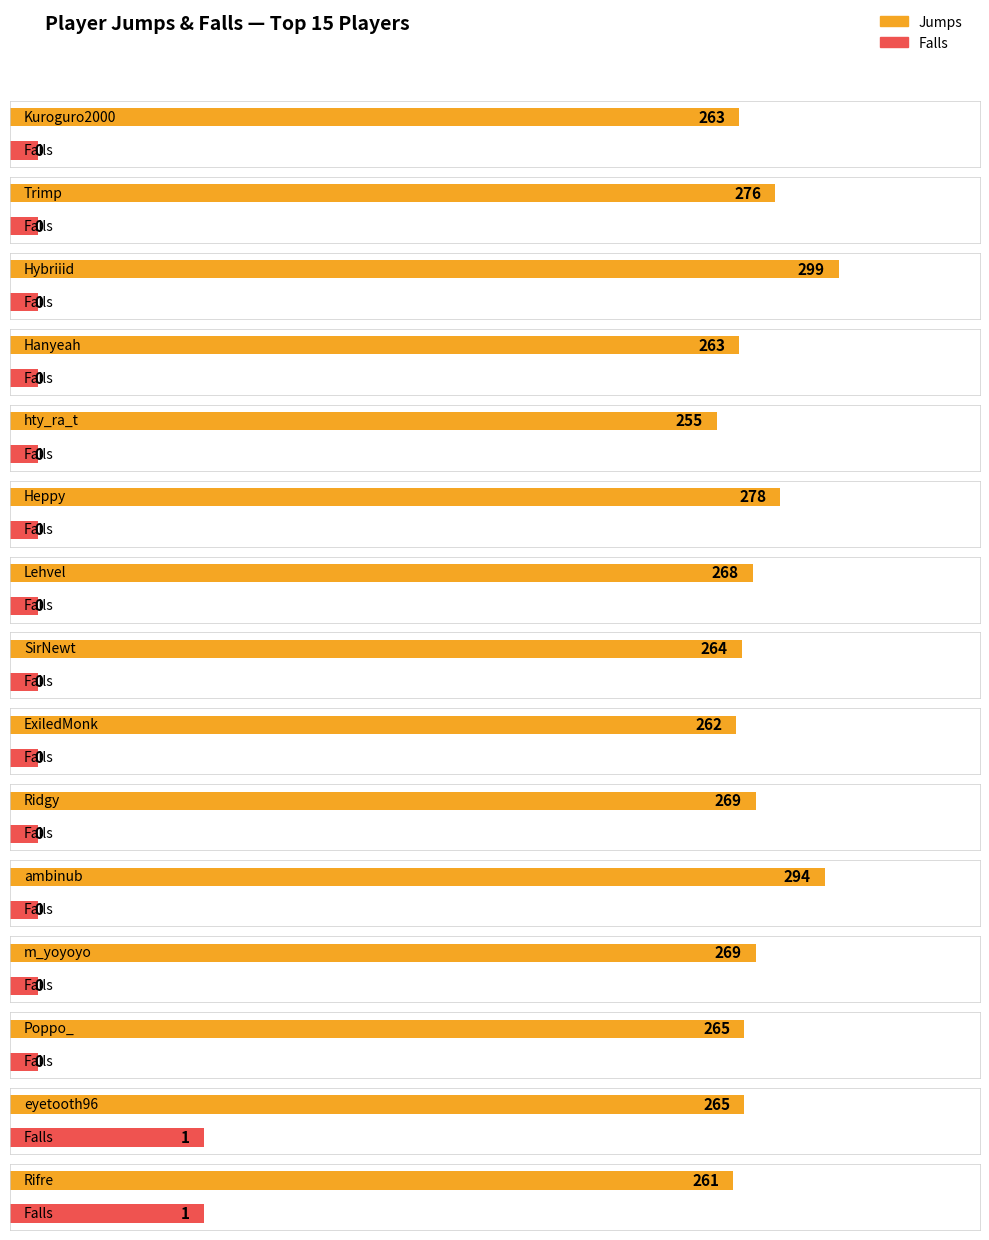

What is the label of the 12th bar from the right?

Hanyeah